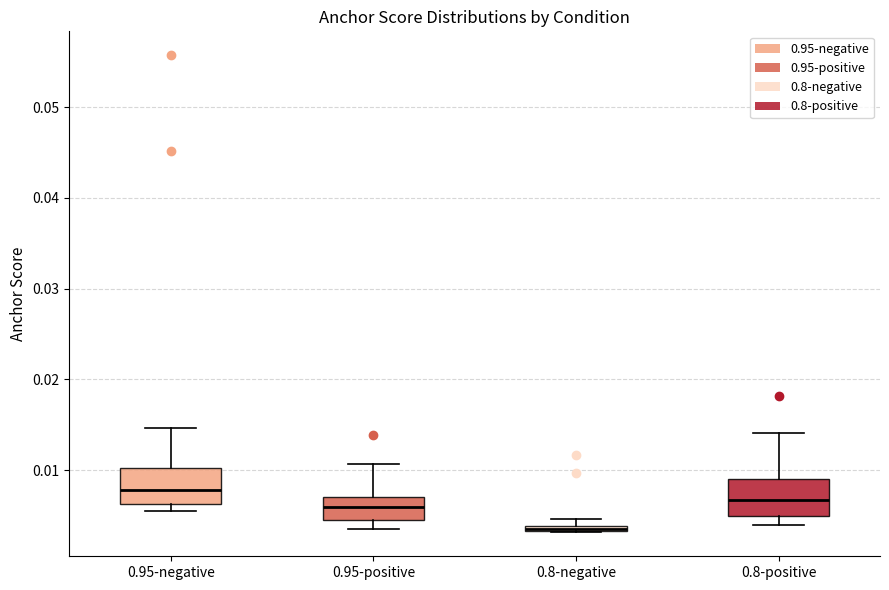

Where is the lower edge of the box for 0.8-positive on the y-axis? The values are not printed on the chart, so give them approximately, as read against the axis.

0.005